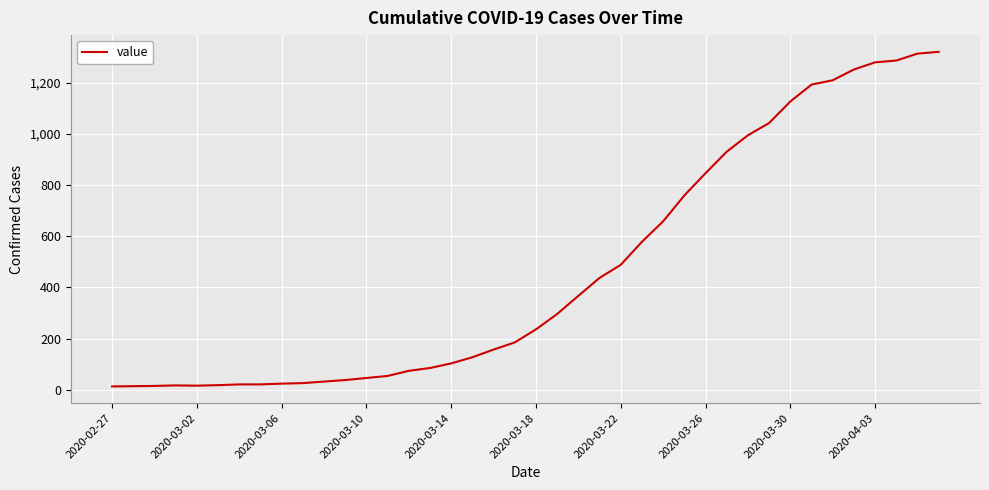

What is the greatest value displayed?

1320